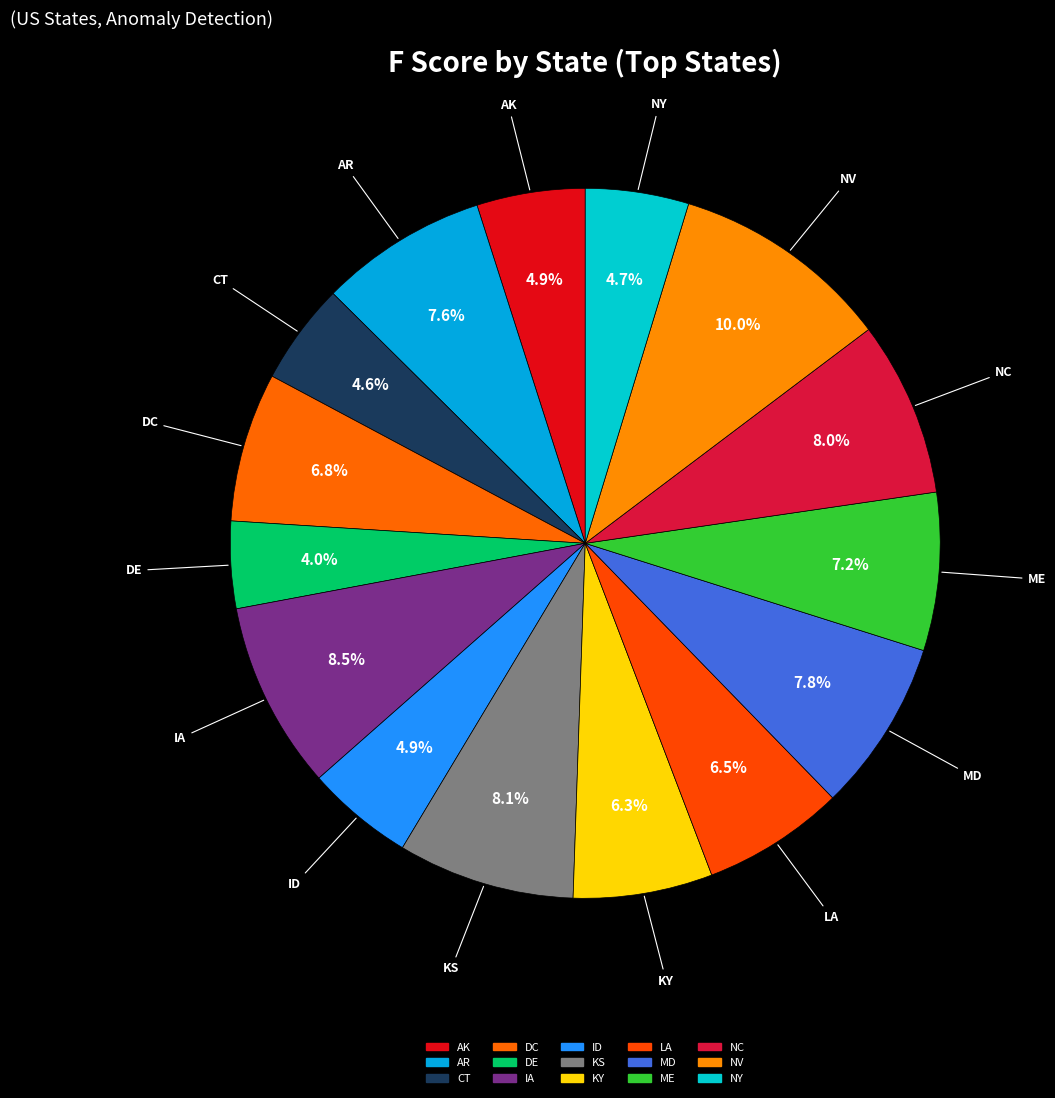

How many slices are in this pie chart?

15